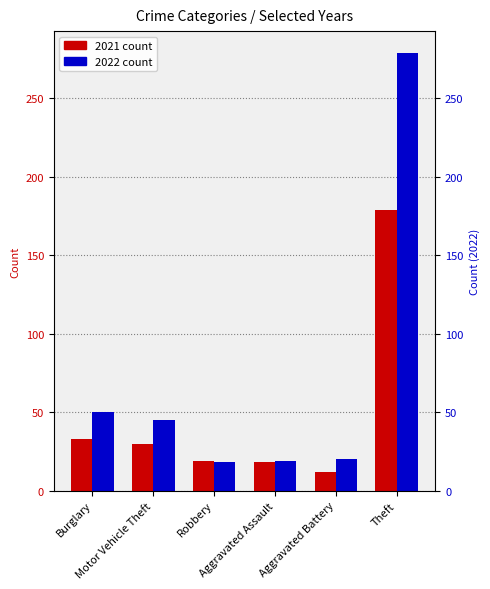

Which series has the largest total across all categories?

2022